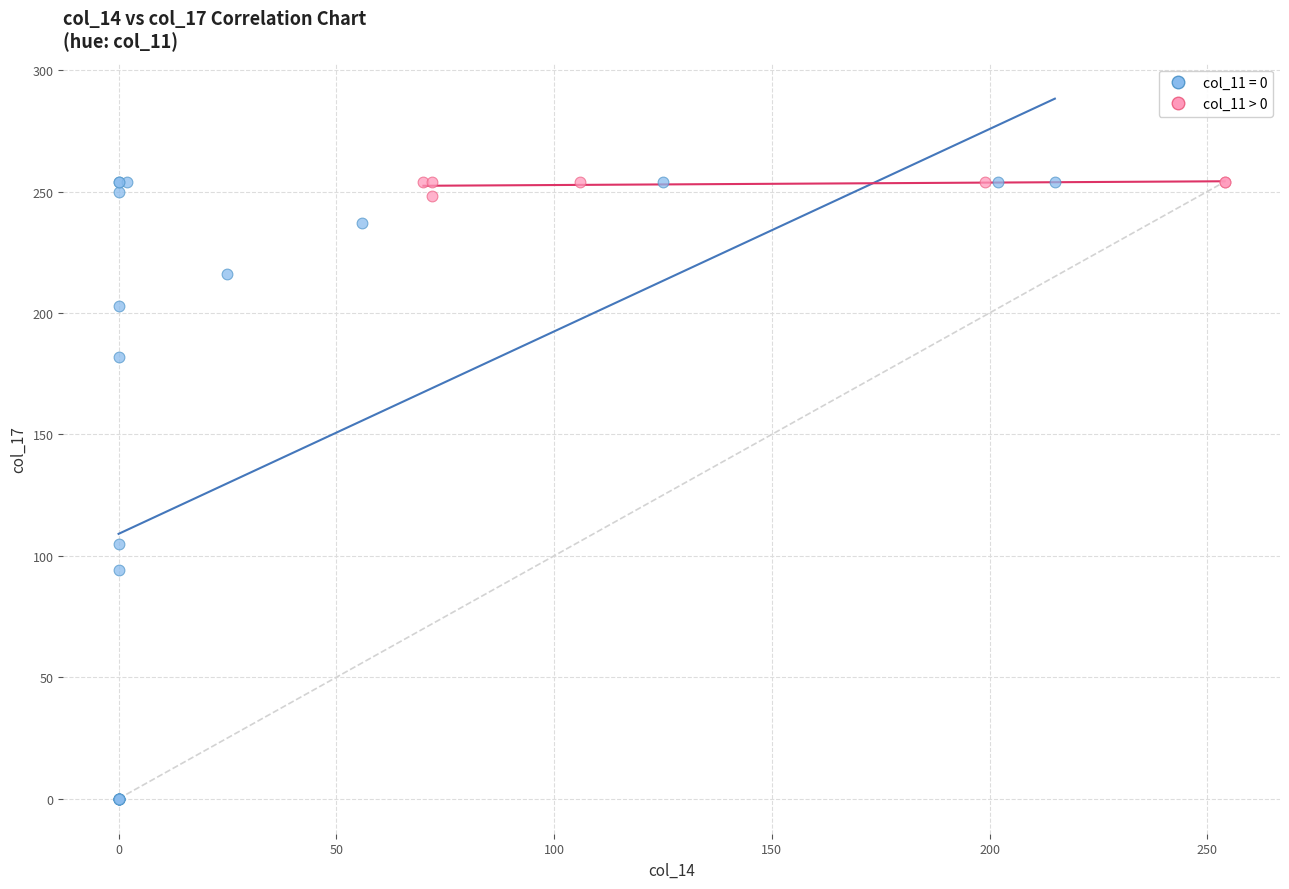

Which series has the largest Y range (max minus min)?

col_11 = 0